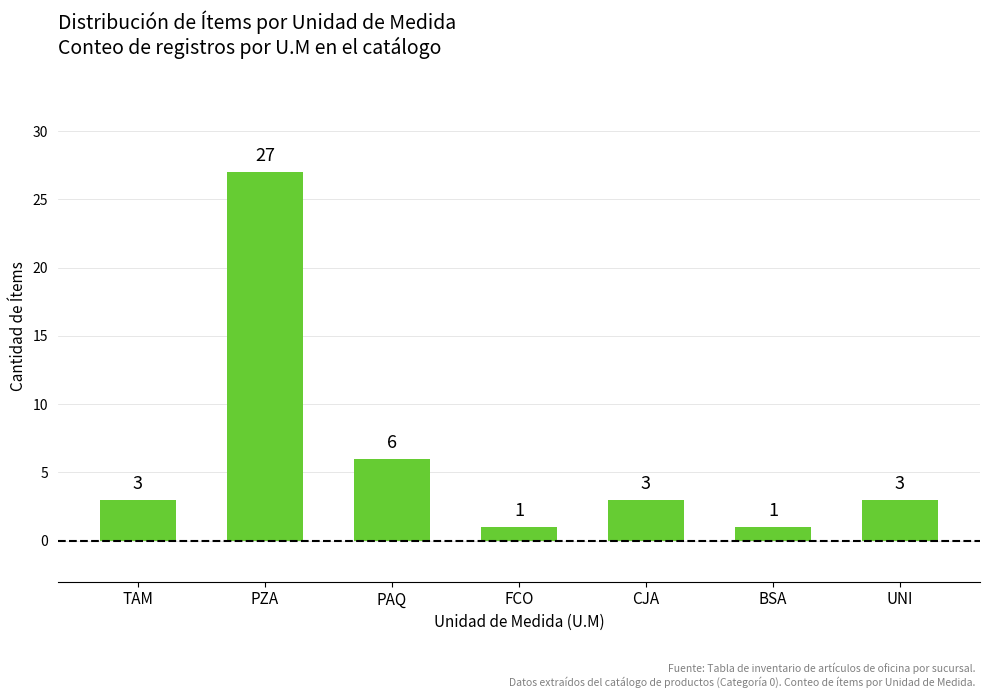

What is the change in value from PAQ to FCO?

-5